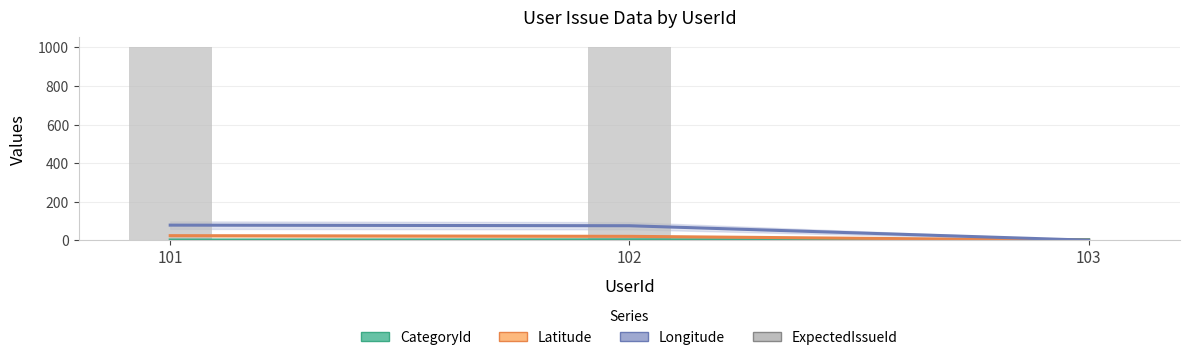

The ExpectedIssueId series shows 0.0 at 103. True or false?

True